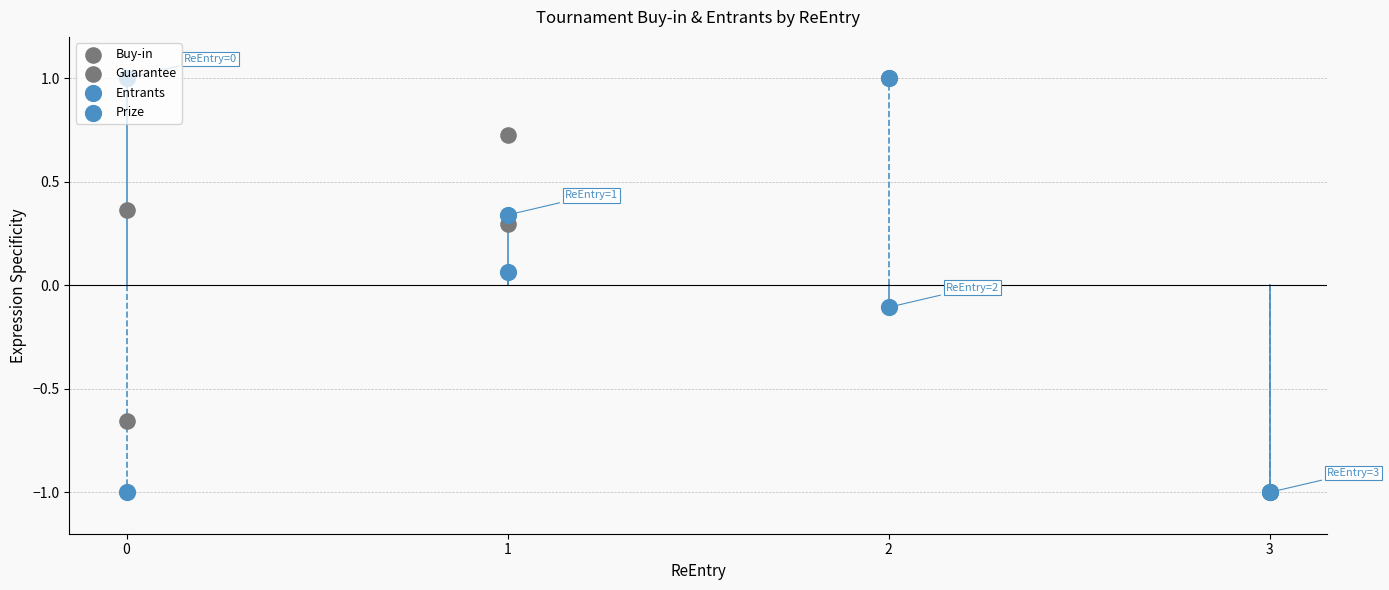

Which series reaches the maximum Y coordinate?

Buy-in